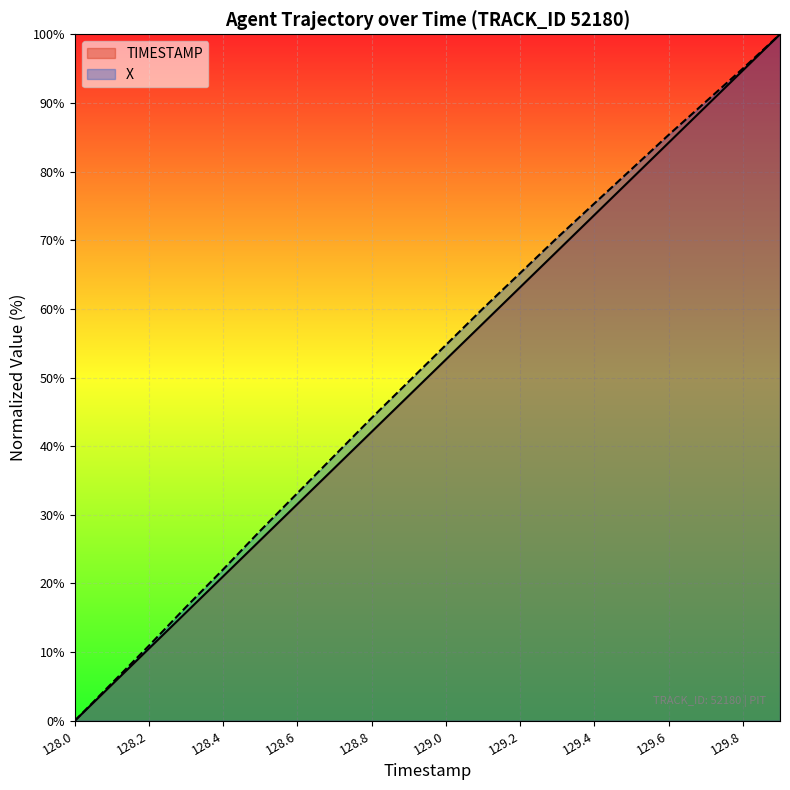

How many lines are shown in the chart?

2